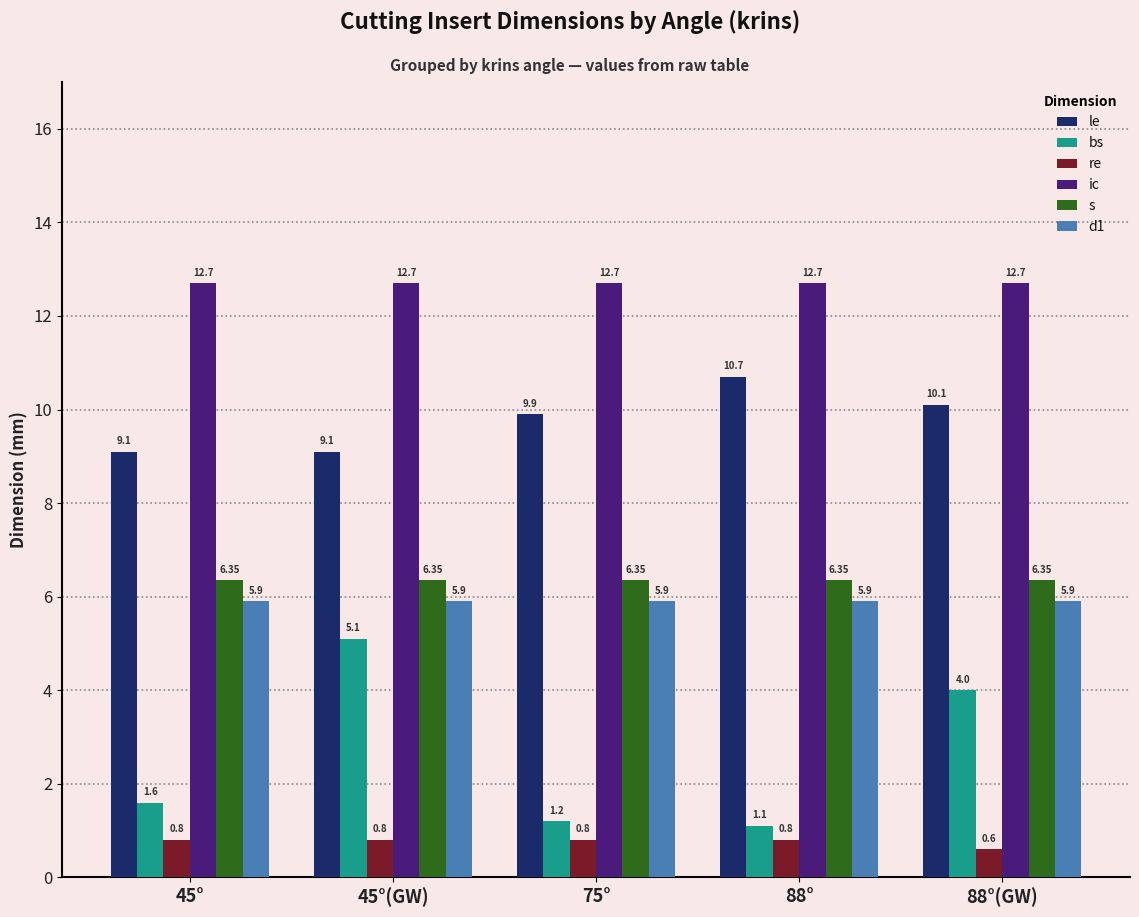

How many bars are there in total?

30